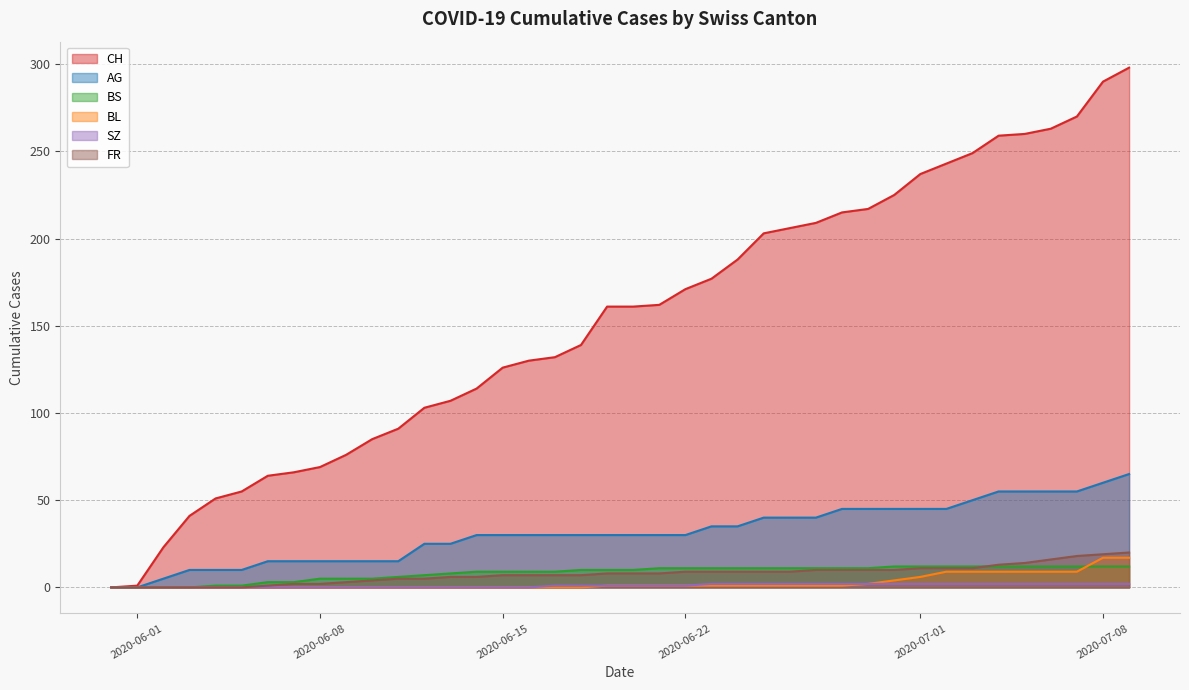

Is it true that FR equals 0 at 2020-06-14?

True